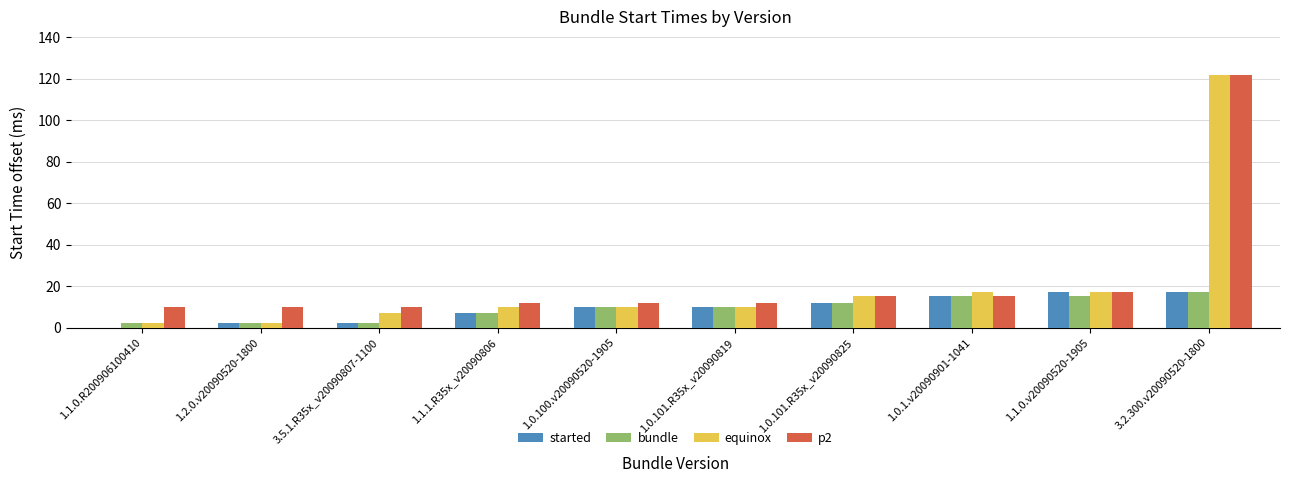

How many categories are shown in the chart?

10